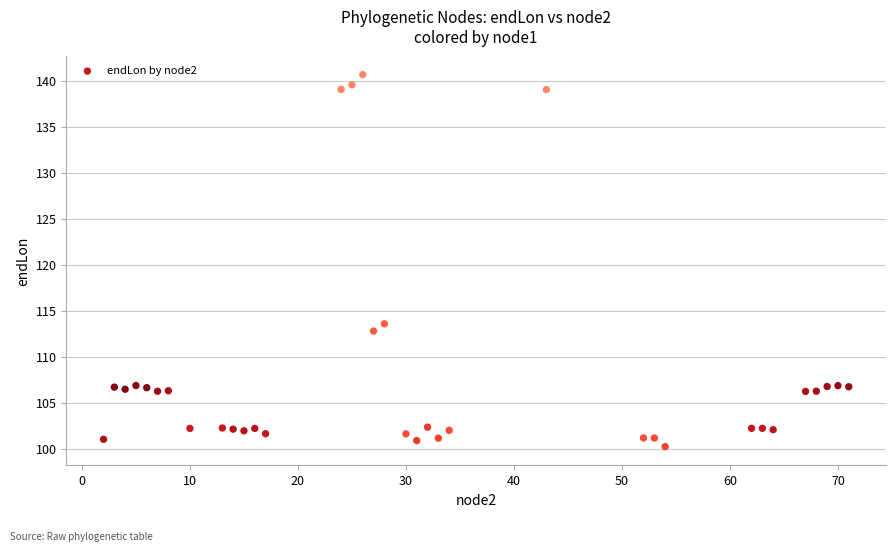

What is the range of X values (max minus min)?

69.0